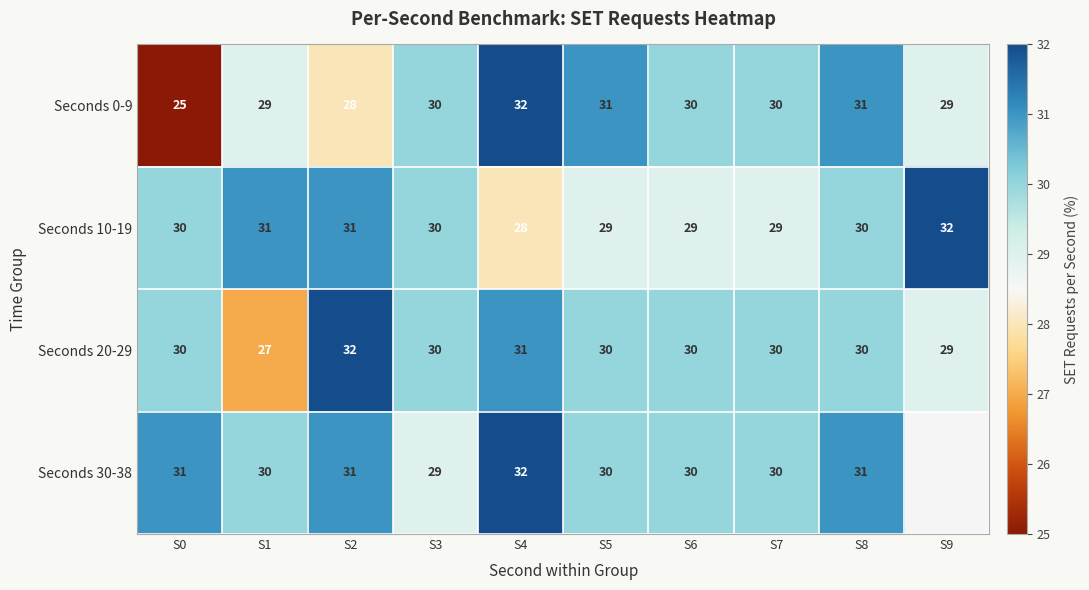

Count the Seconds 20-29 values in the range 30 to 31.

7